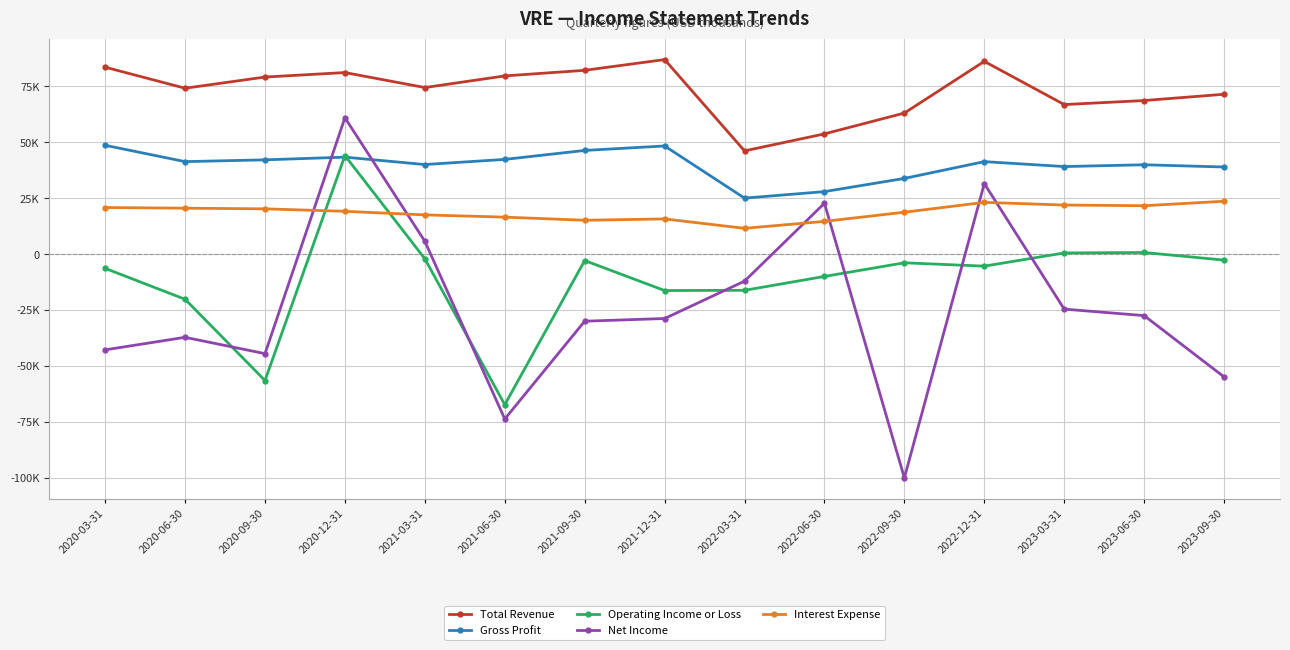

How many interior local valleys does the Gross Profit series have?

4